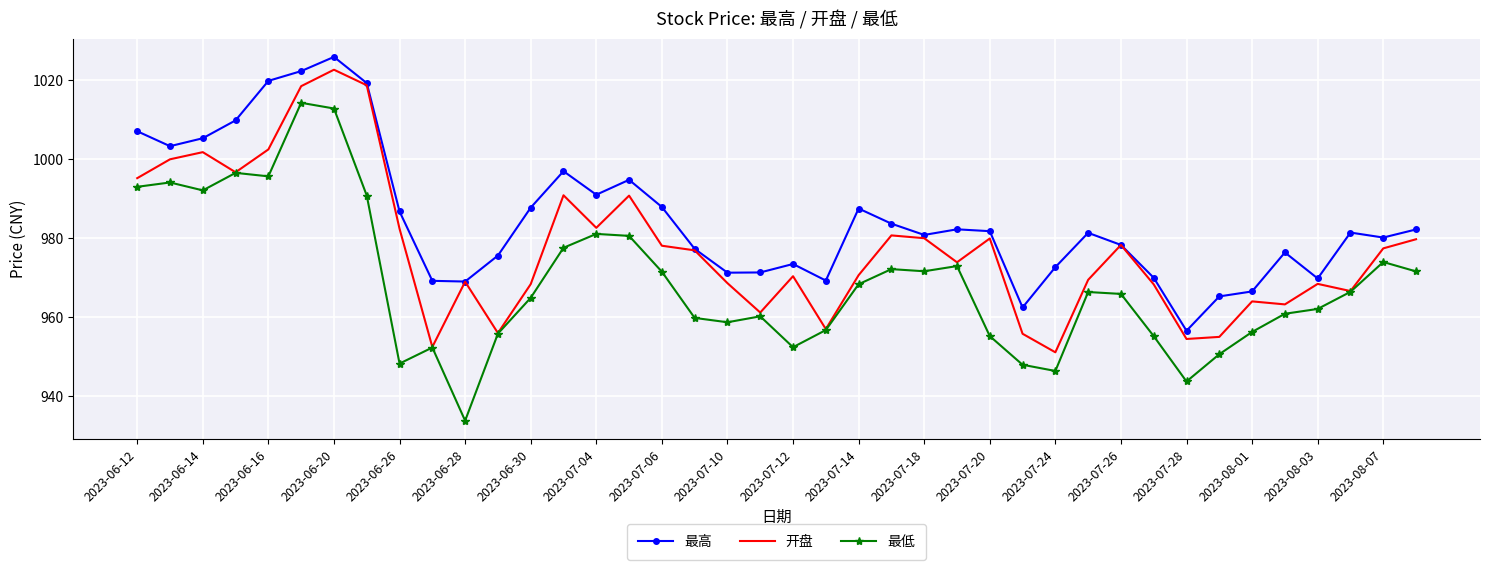

True or false: 最高 and 最低 cross at least once.

False